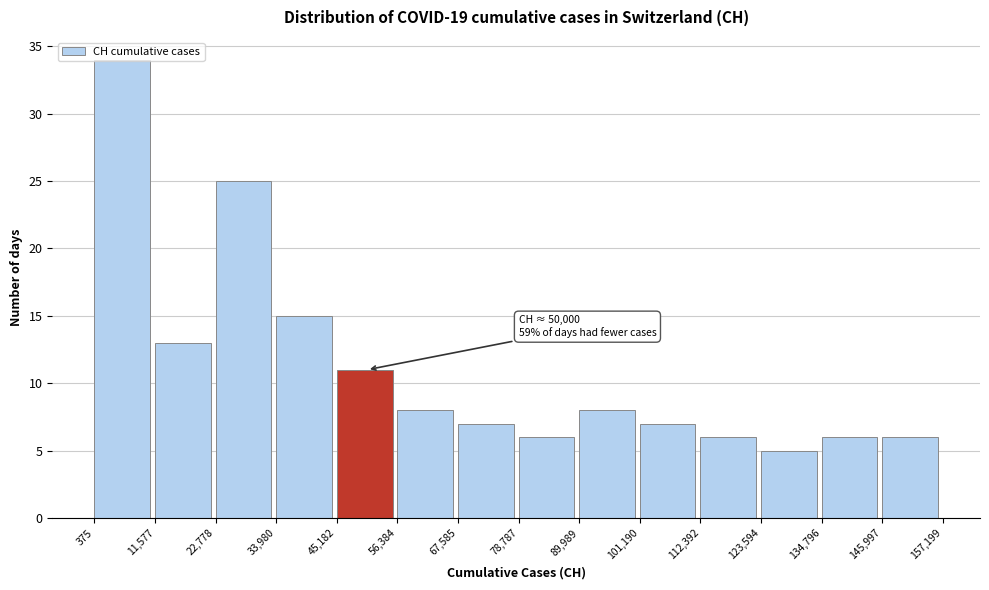

Over which range of the x-axis is the bar tallest?

375 to 11,577